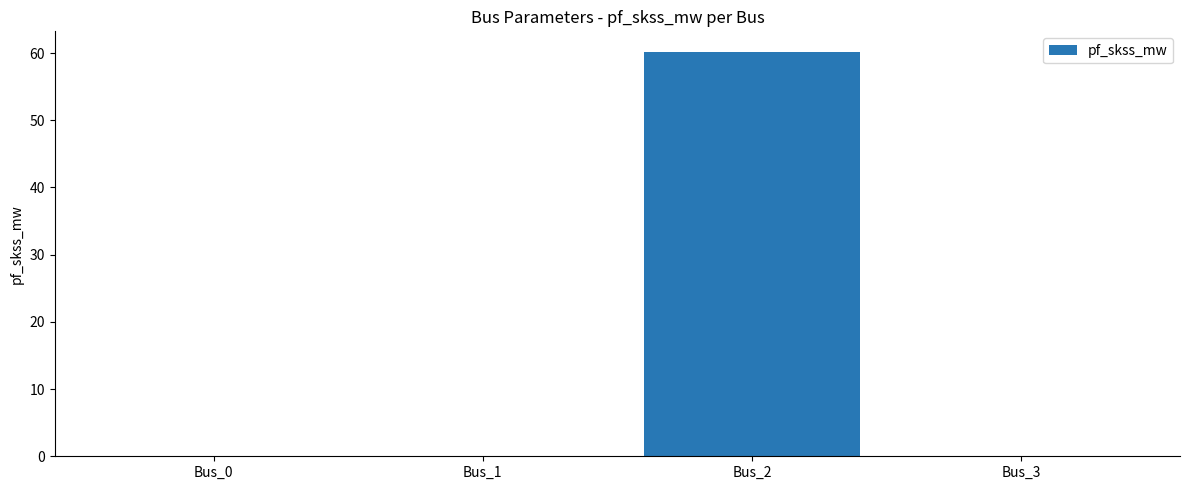

Is it true that the value at Bus_3 is -33.8?

False